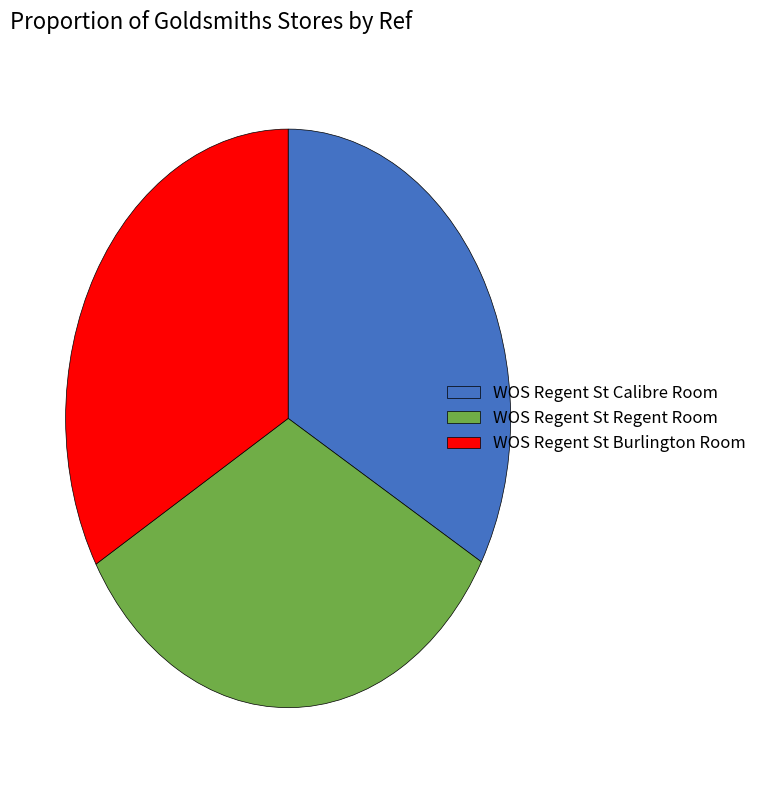

Is it true that WOS Regent St Burlington Room is 33% of the pie?

True